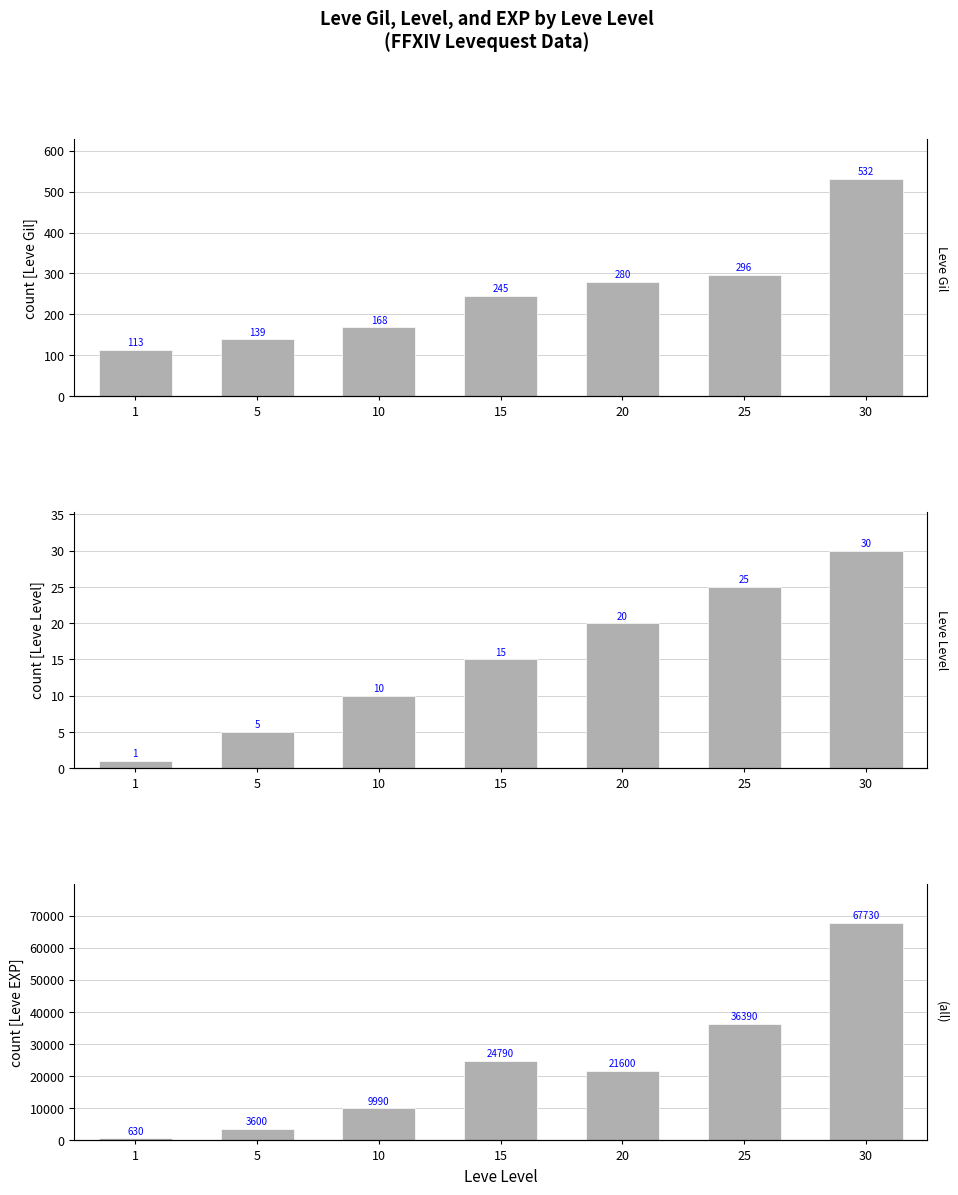

What is the total value across all series at 1?

744